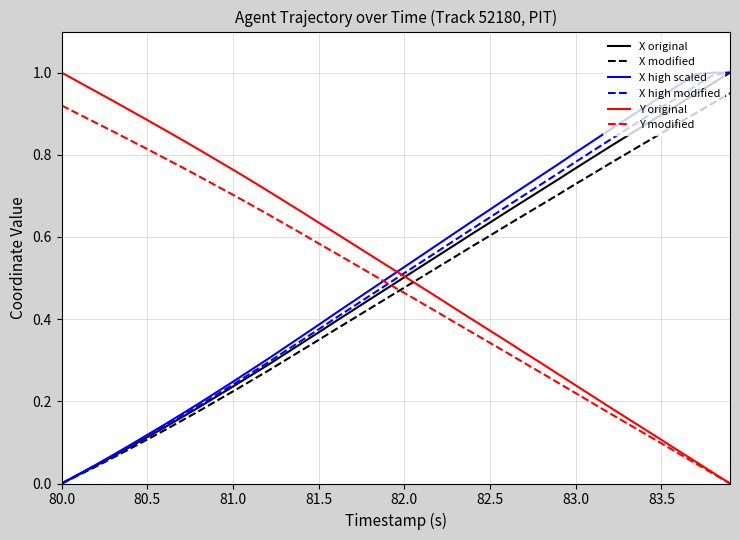

How many intersections are there between X high scaled and Y modified?

1